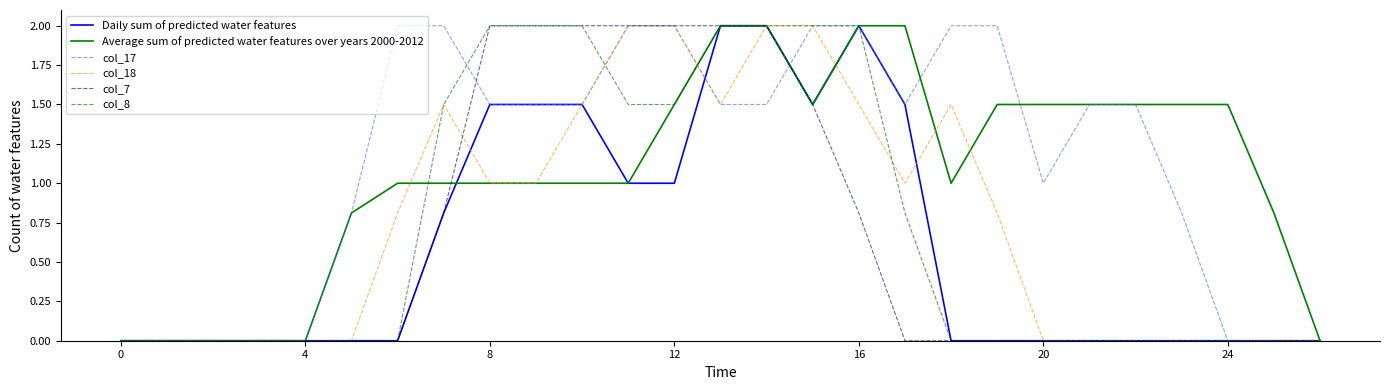

Which series has the largest total across all categories?

col_17